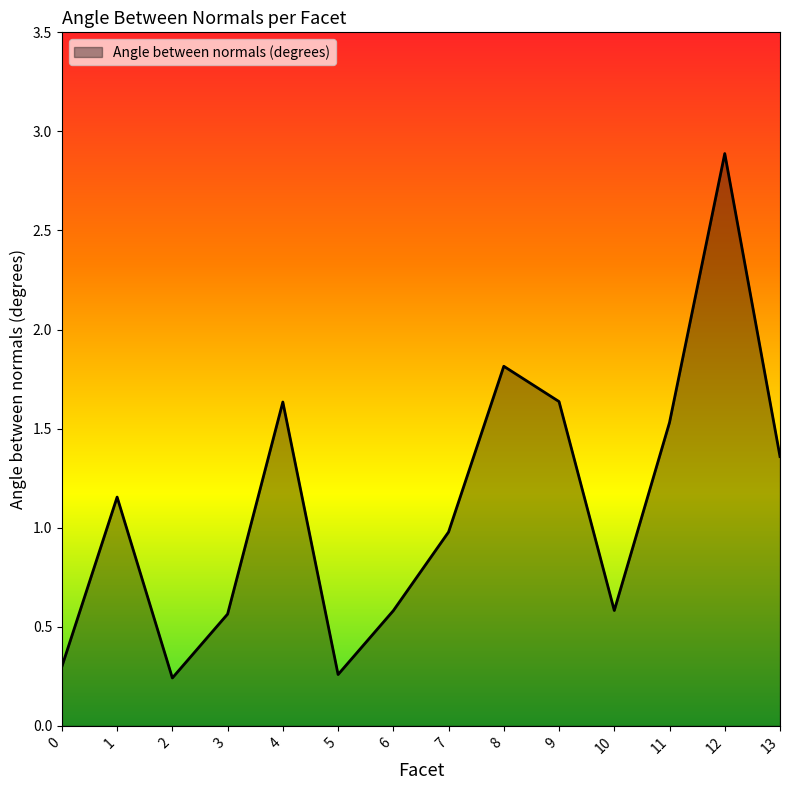

What value does the data have at 11?

1.5